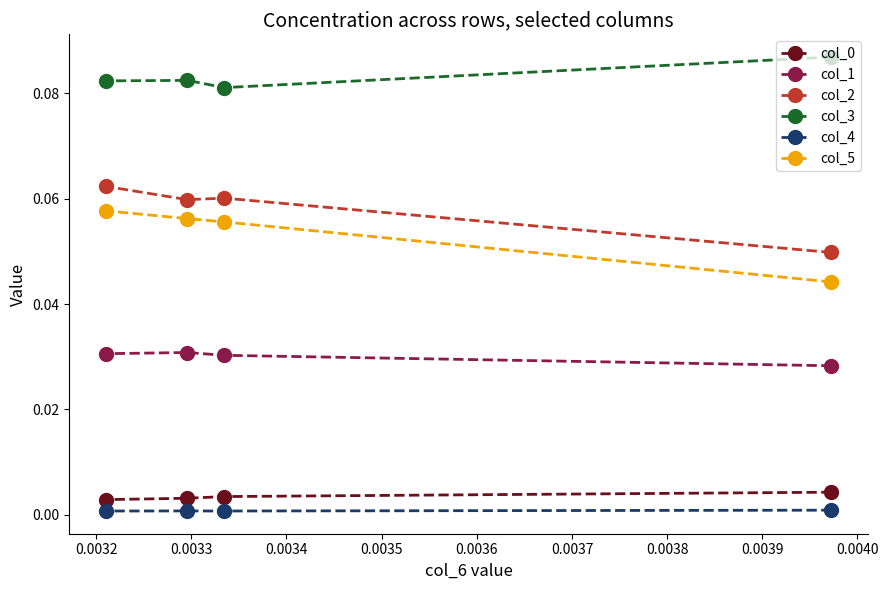

Which series has the widest spread of values?

col_5